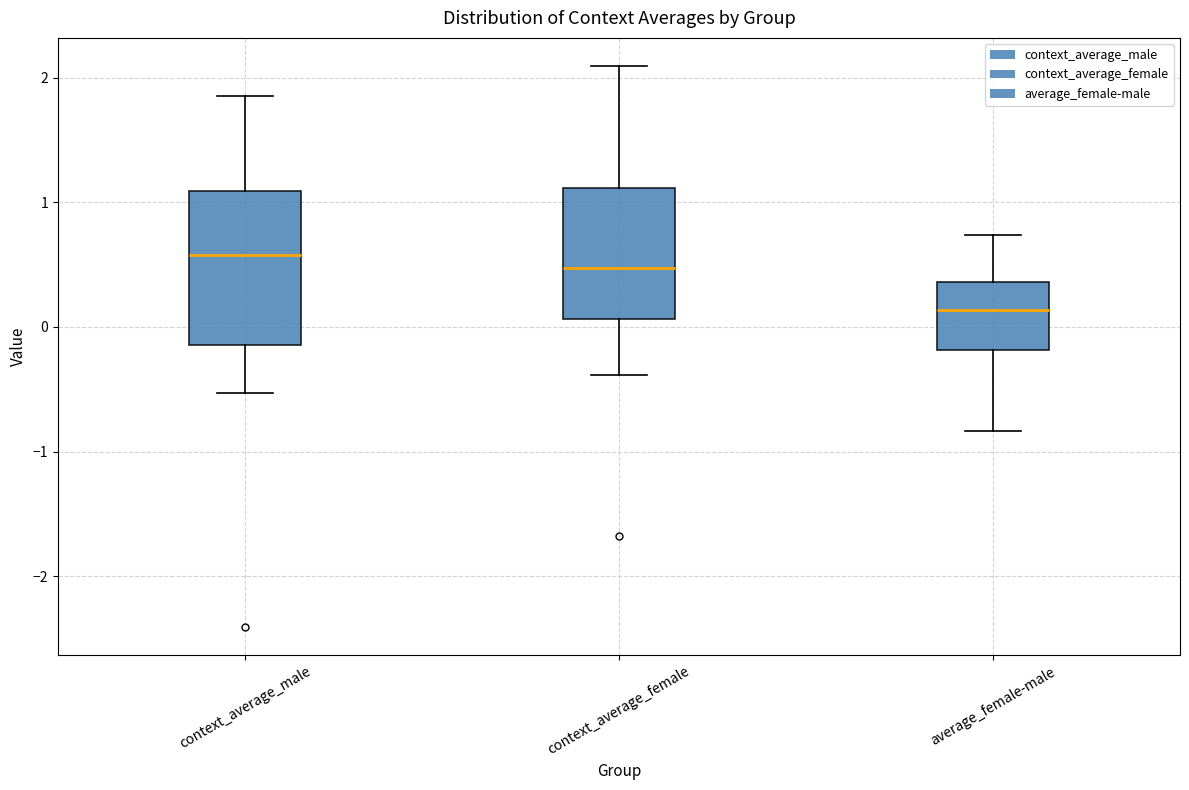

Reading left to right, read every box against the y-axis: the position of its median line, the range the box covers, and the ends of its whiskers. The values are not printed on the chart, so give them approximately, as read against the axis.

context_average_male: median 0.6, box -0.1 to 1.1, whiskers -0.5 to 1.8
context_average_female: median 0.5, box 0.1 to 1.1, whiskers -0.4 to 2.1
average_female-male: median 0.1, box -0.2 to 0.4, whiskers -0.8 to 0.7